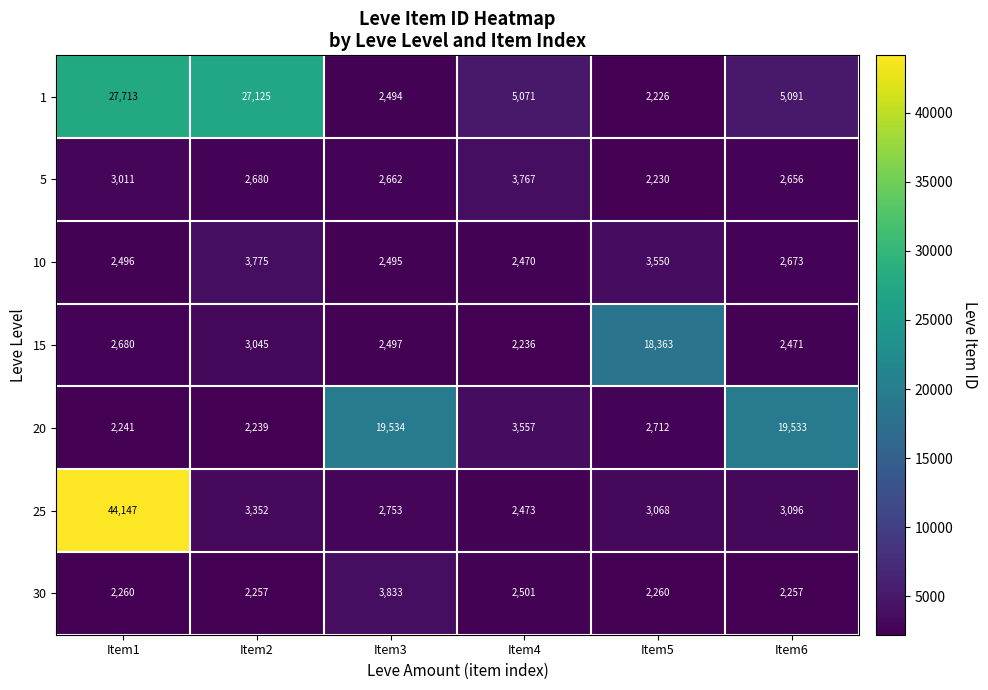

What is the minimum value shown in the chart?

2226